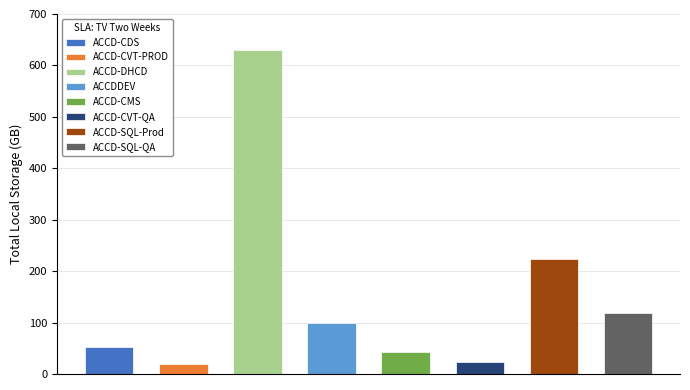

Which label corresponds to the smallest value in the chart?

ACCD-CVT-PROD